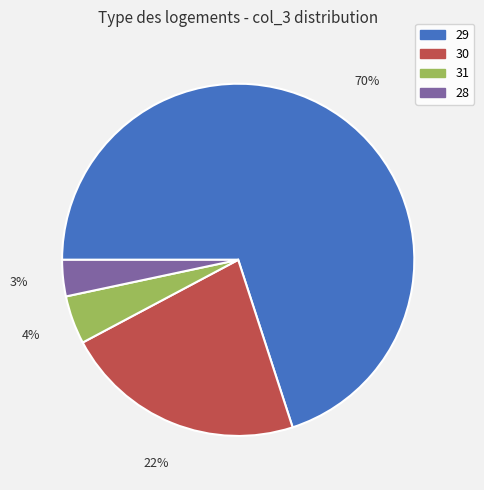

To the nearest percent, what is the difference between the 29 and 30 slice percentages?

48%